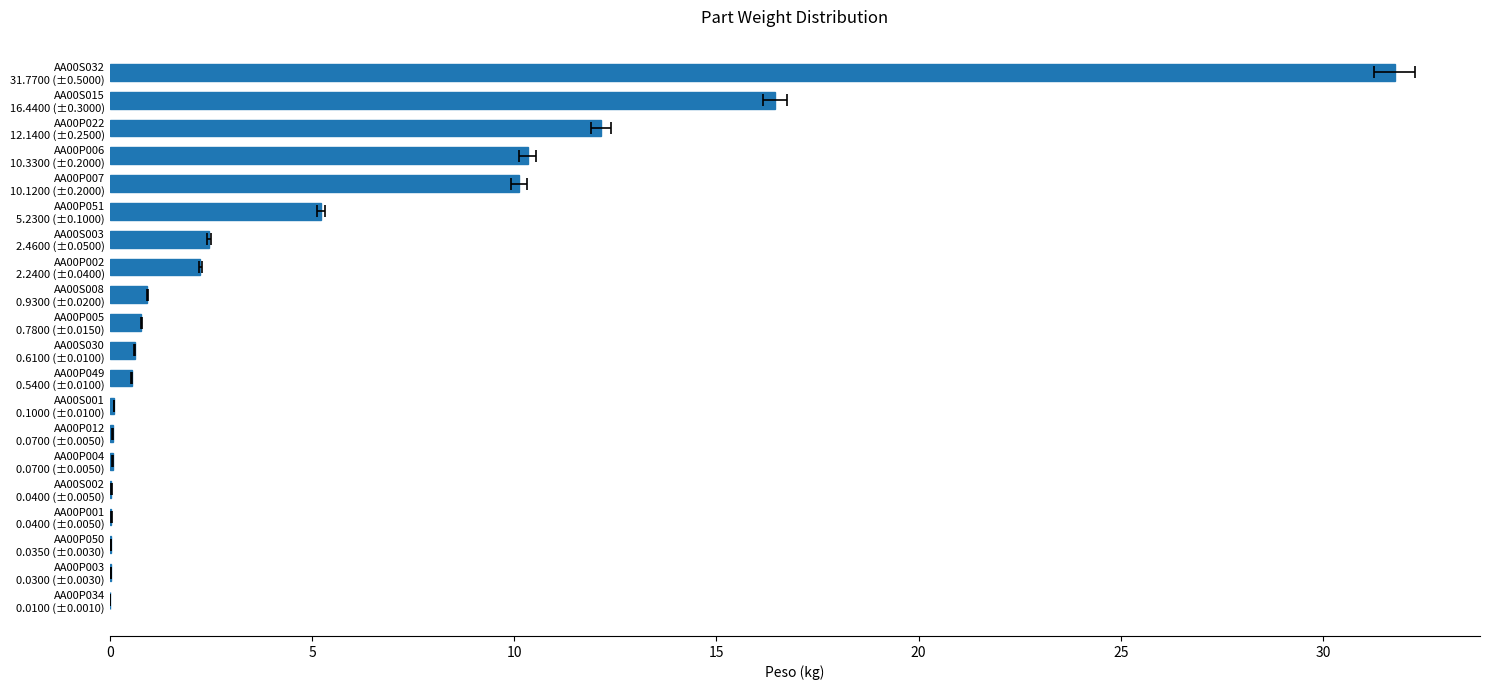

How many distinct data groups are displayed?

1